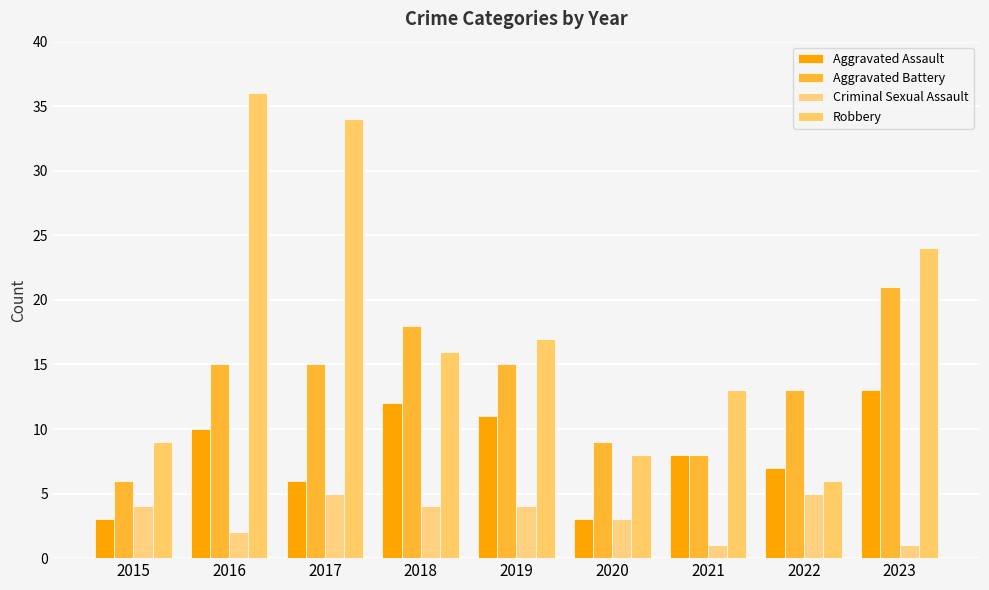

Reading left to right, extract all data points from this chart.

Aggravated Assault: 2015=3	2016=10	2017=6	2018=12	2019=11	2020=3	2021=8	2022=7	2023=13
Aggravated Battery: 2015=6	2016=15	2017=15	2018=18	2019=15	2020=9	2021=8	2022=13	2023=21
Criminal Sexual Assault: 2015=4	2016=2	2017=5	2018=4	2019=4	2020=3	2021=1	2022=5	2023=1
Robbery: 2015=9	2016=36	2017=34	2018=16	2019=17	2020=8	2021=13	2022=6	2023=24